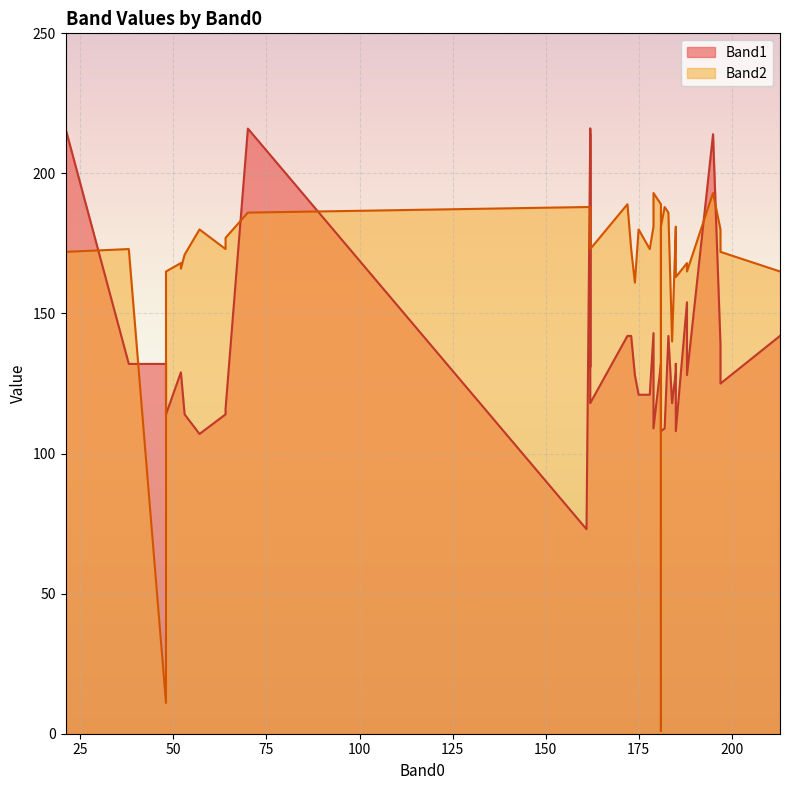

What are all the series names shown in the legend?

Band1, Band2